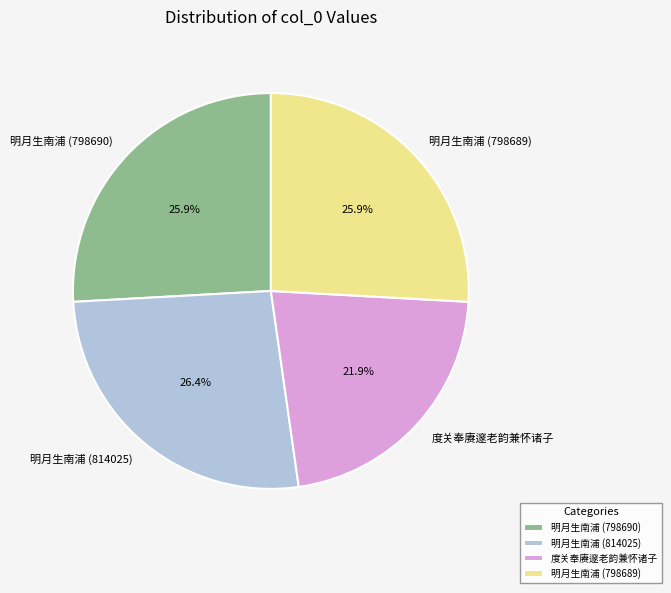

Is the sum of 明月生南浦 (814025) and 明月生南浦 (798689) greater than half?

Yes